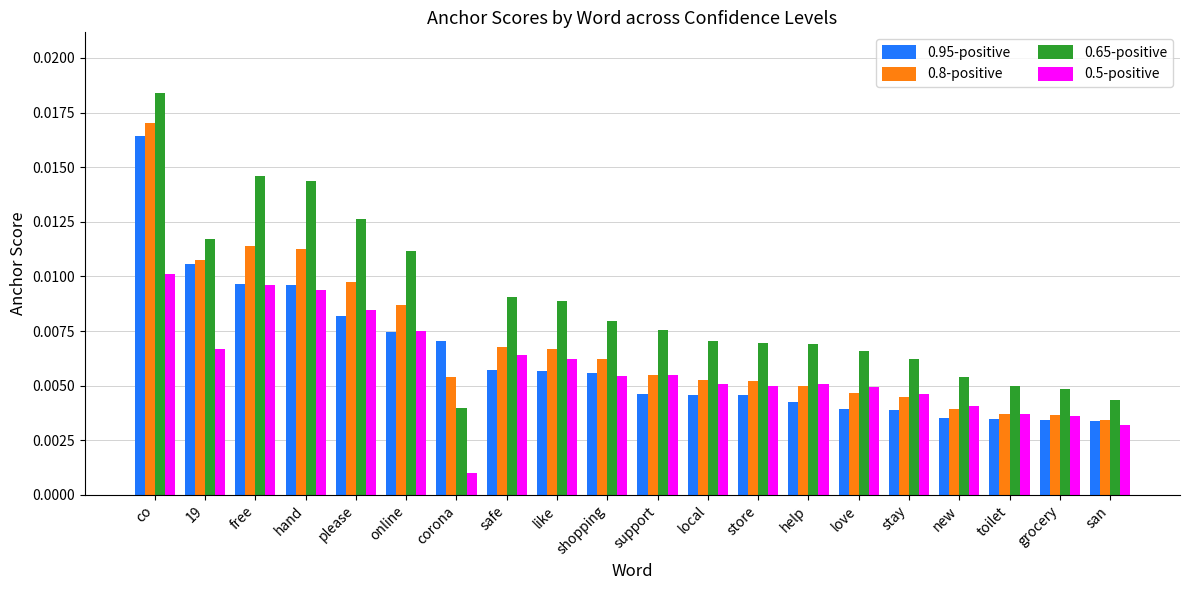

What is the sum of all 0.5-positive values?

0.1